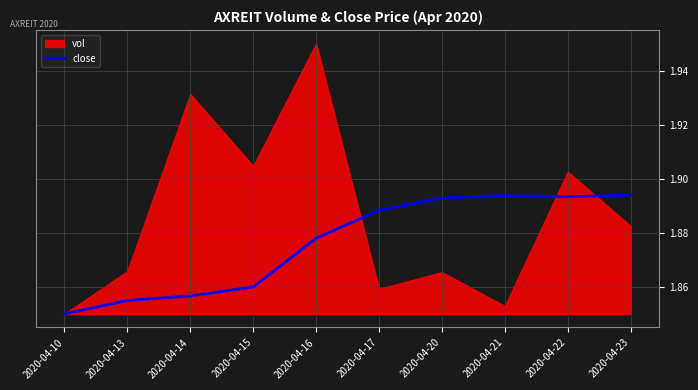

Is it true that close equals 2.7 at 2020-04-21?

False